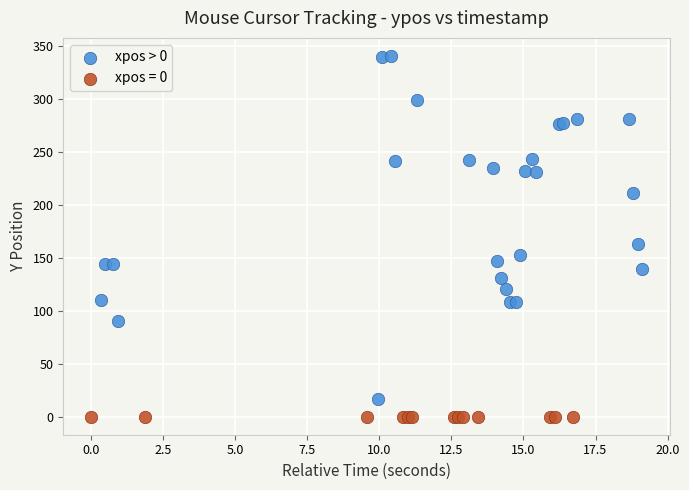

Which series reaches the minimum Y coordinate?

xpos = 0